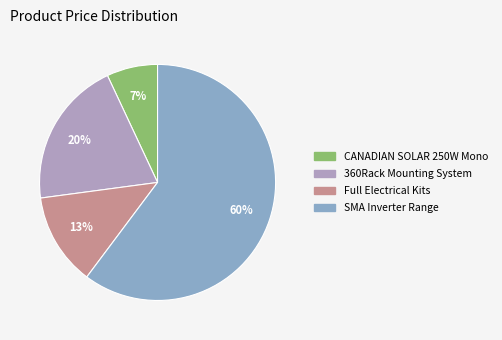

What is the largest slice in the pie chart?

SMA Inverter Range